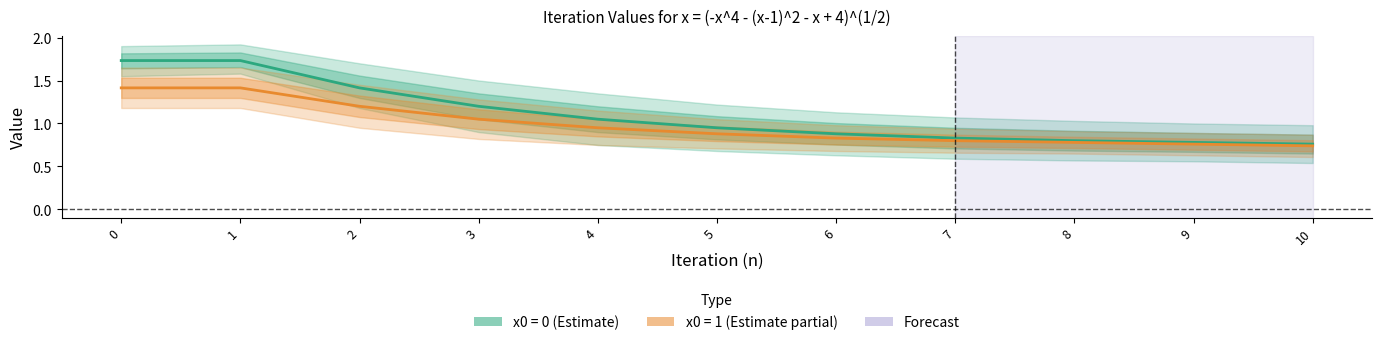

Rank the series by their maximum value, from lowest to highest.

x0=1, x0=0